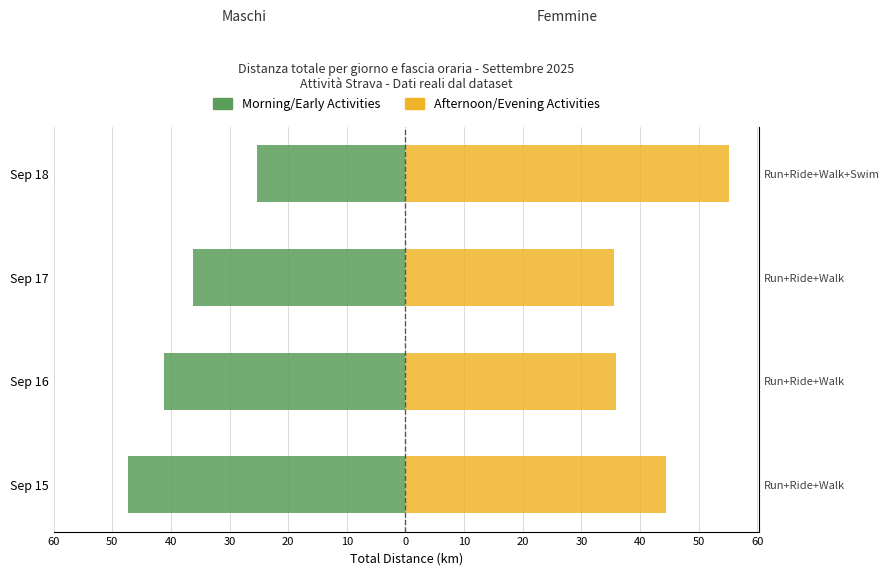

The Femmine (Right) series shows 98.1 at Sep 18. True or false?

False